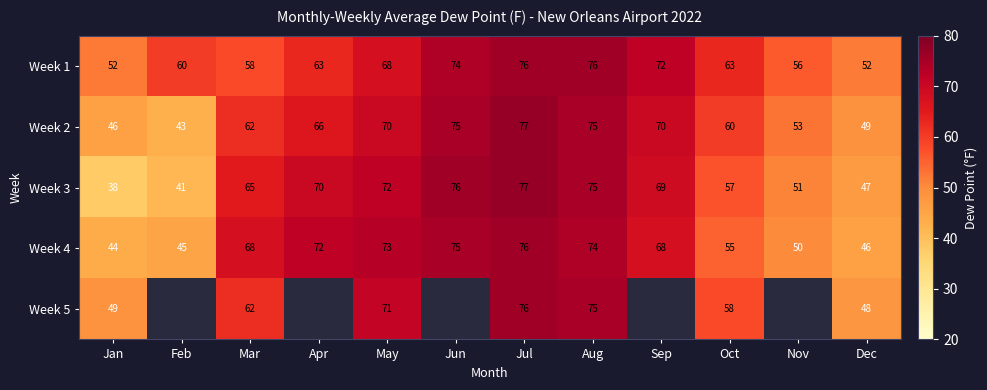

What is the total value across all series at Dec?

242.0